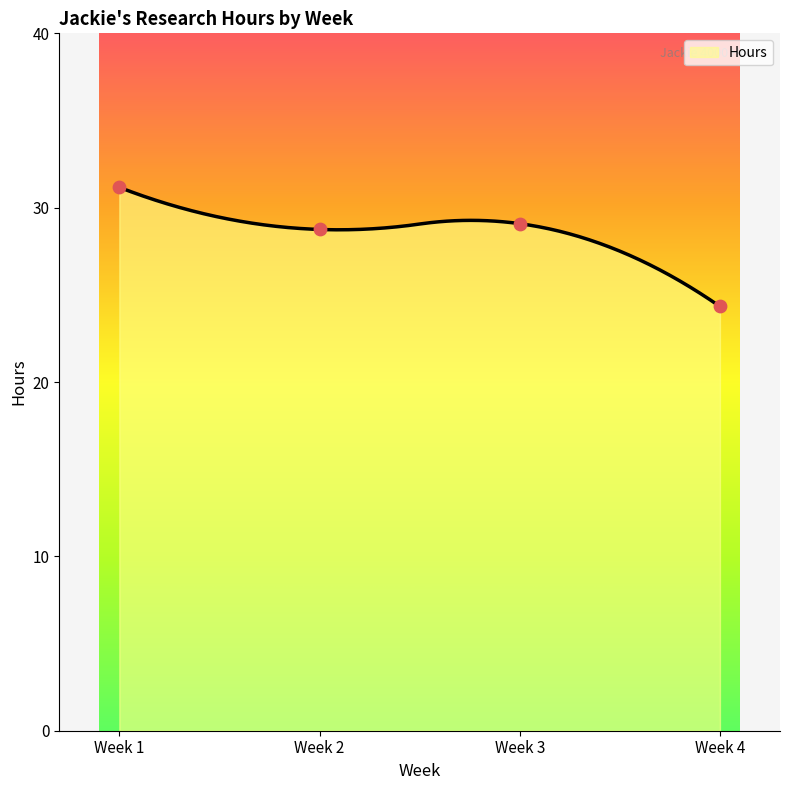

Which has a higher value, Week 1 or Week 2?

Week 1